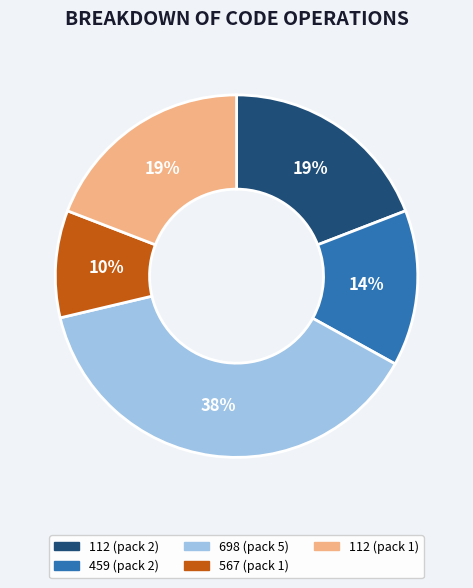

Between 112 (pack 2) and 459 (pack 2), which is larger?

112 (pack 2)